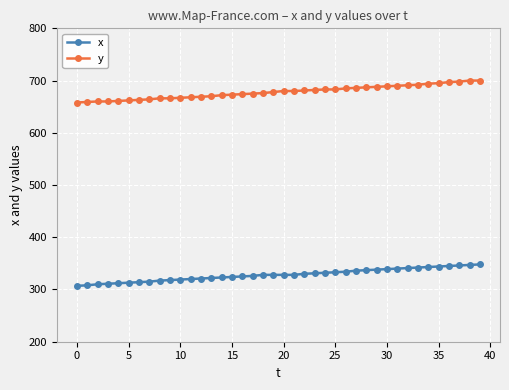

True or false: x and y intersect in this chart.

False